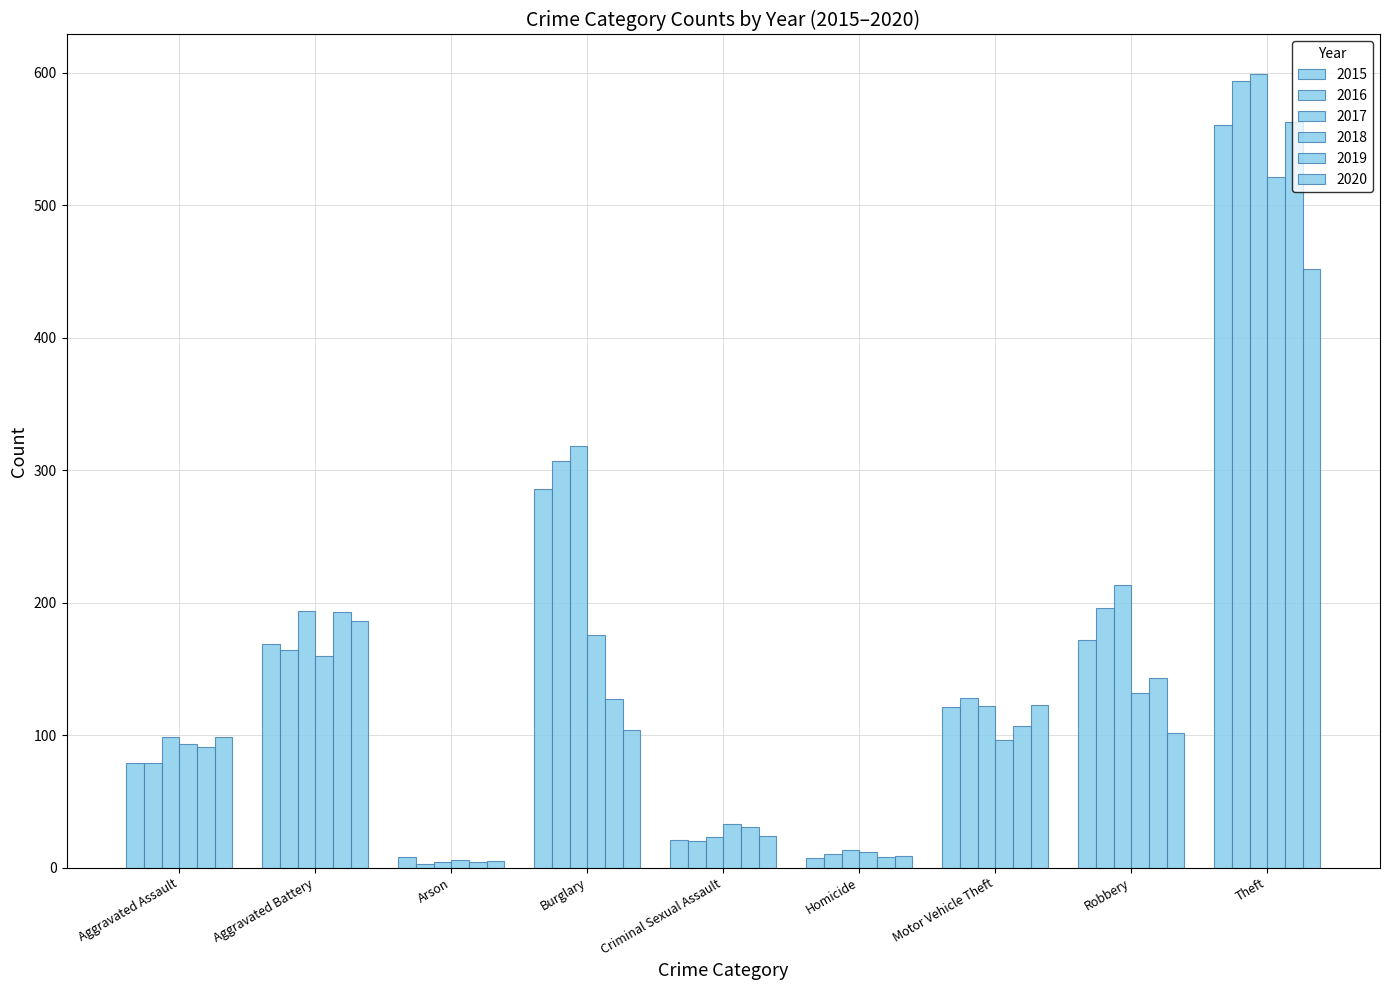

What is the average value of the 2018 series?

137